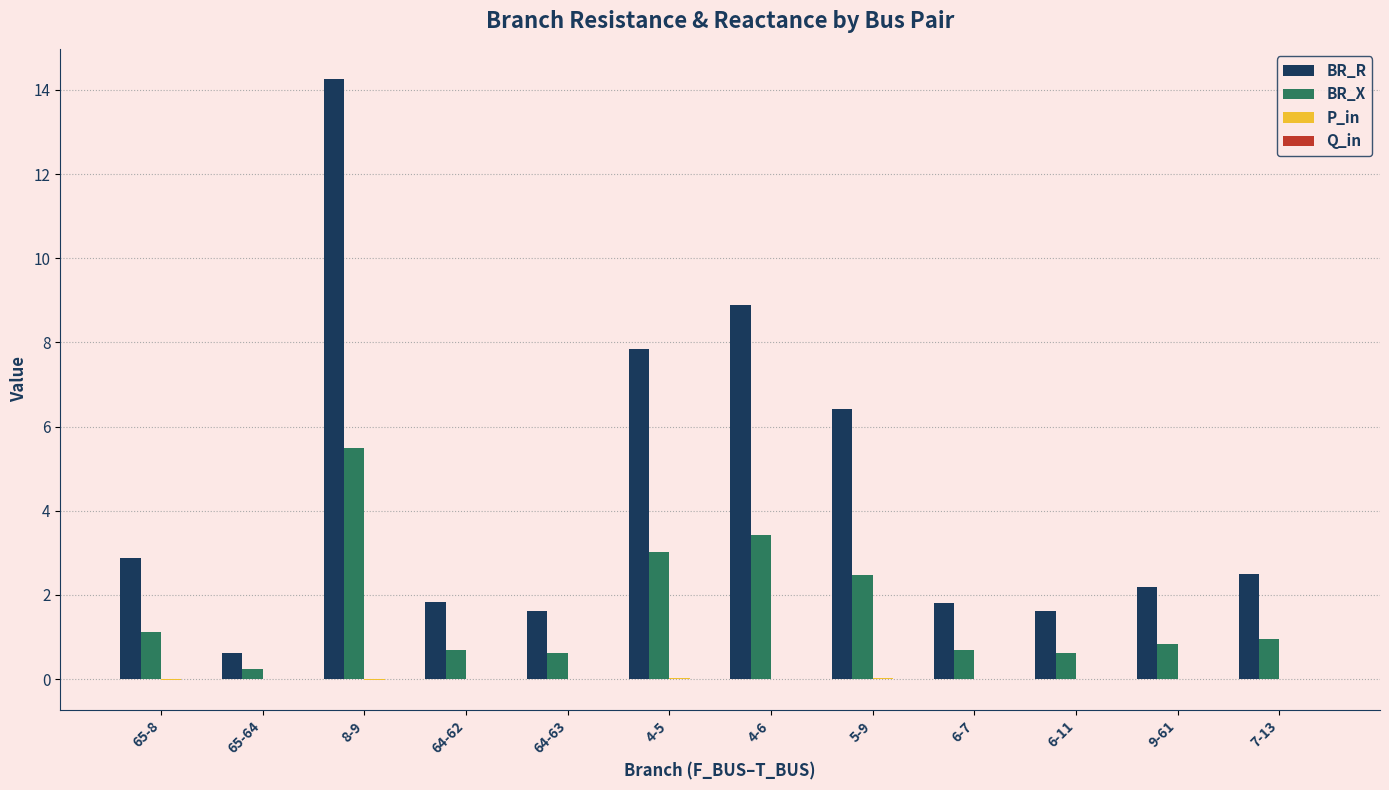

Are the bars grouped side by side (vs. stacked)?

Yes